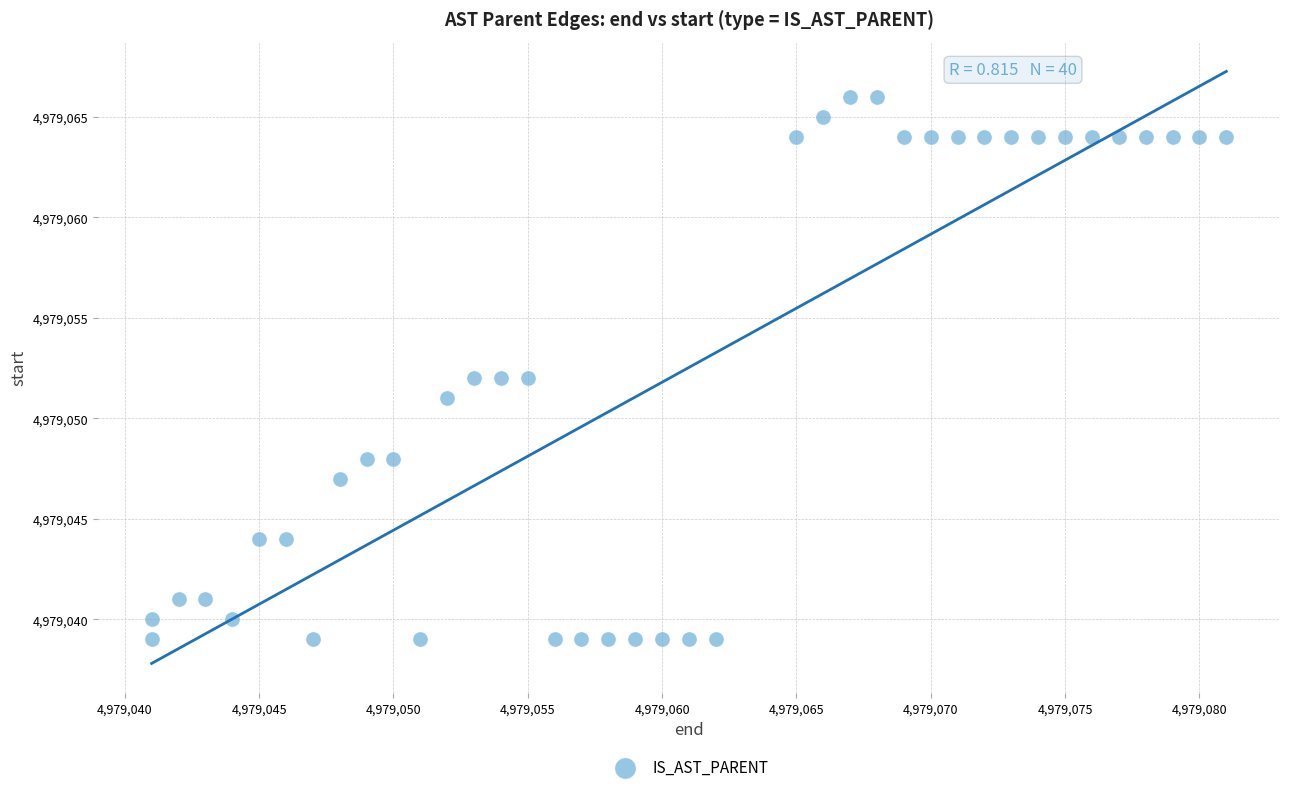

What is the range of Y values (max minus min)?

27